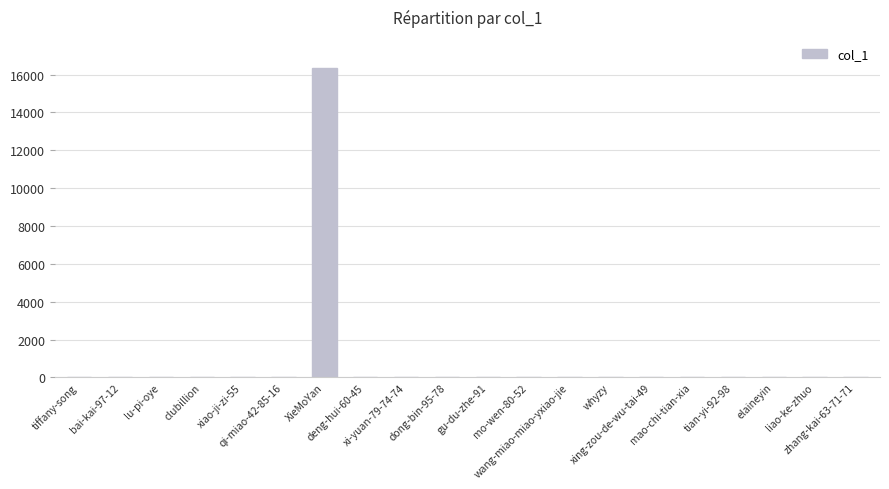

What is the greatest value displayed?

16353